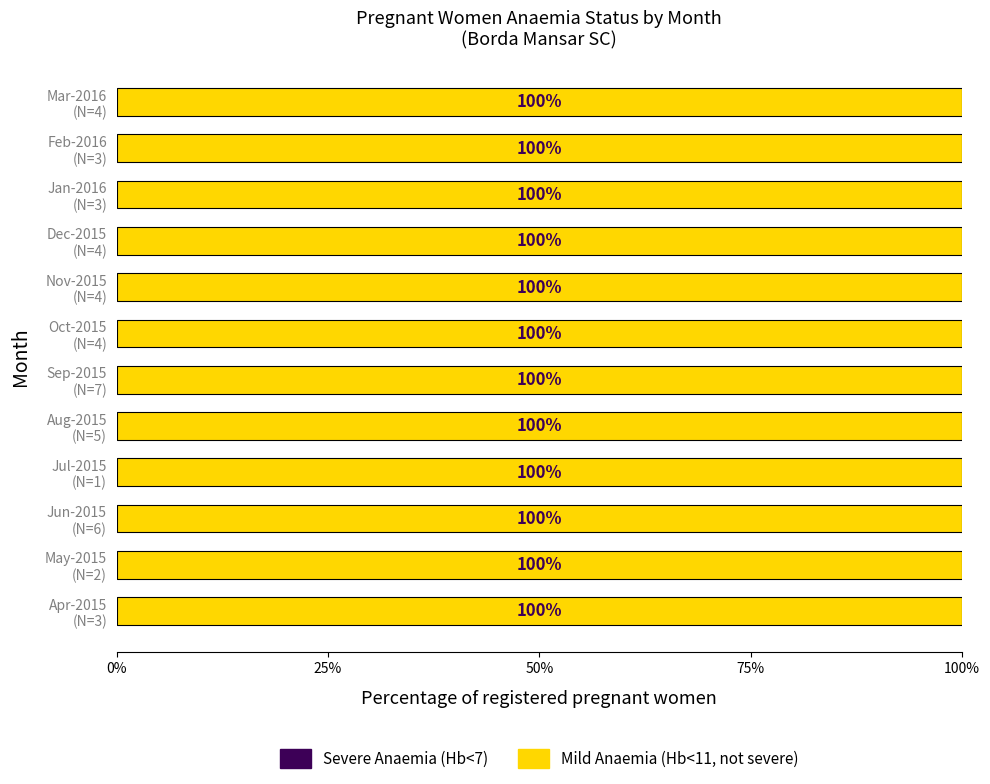

What position from the right is May-2015?

11